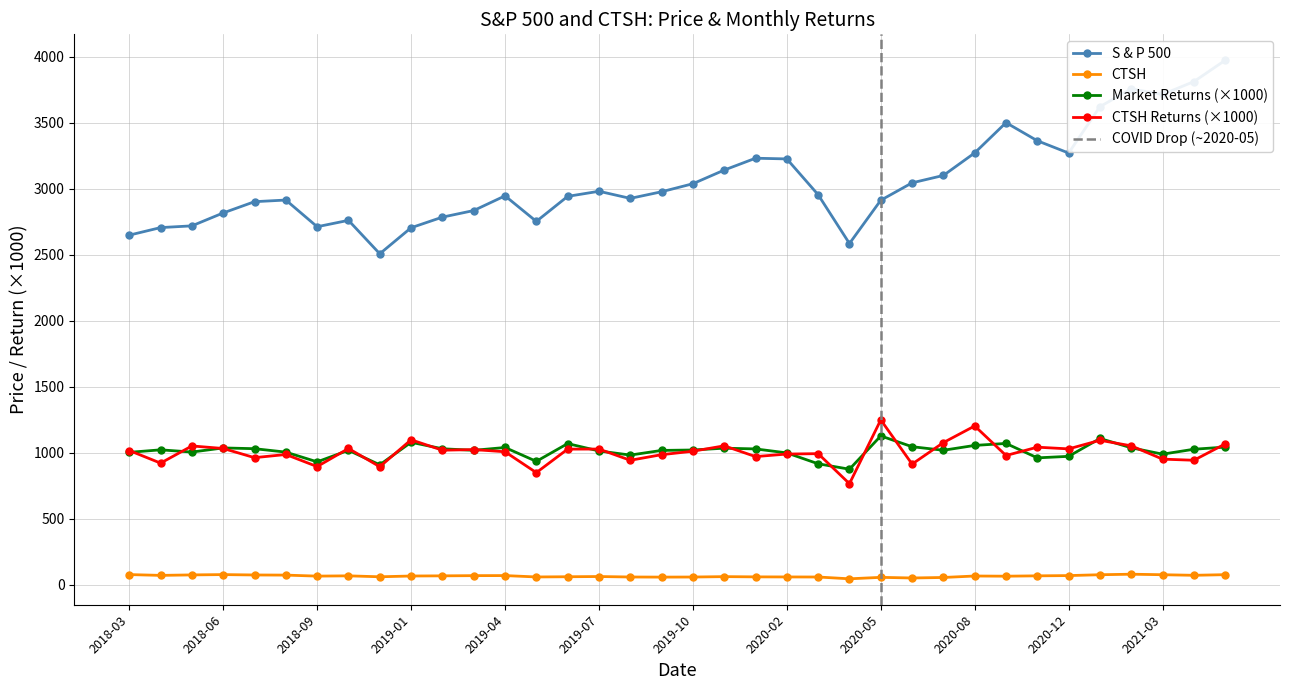

True or false: S & P 500 has a value of 3270.0 at 2020-12.

True